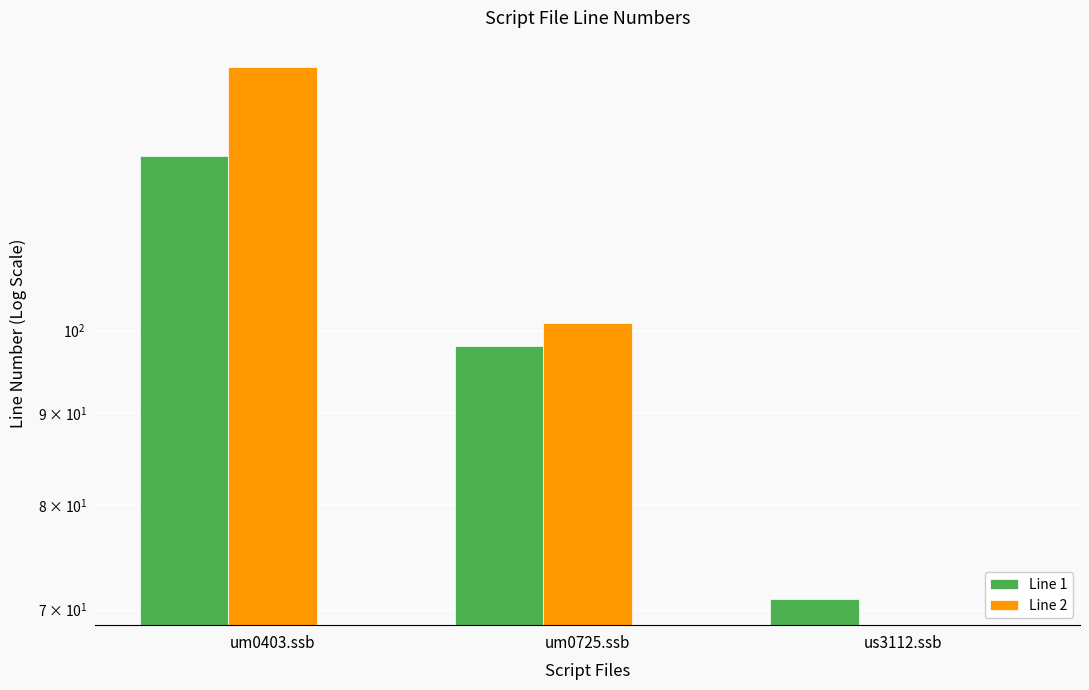

Reading left to right, transcribe all the data shown in this chart.

Line 1: 125	98	71
Line 2: 140	101	0